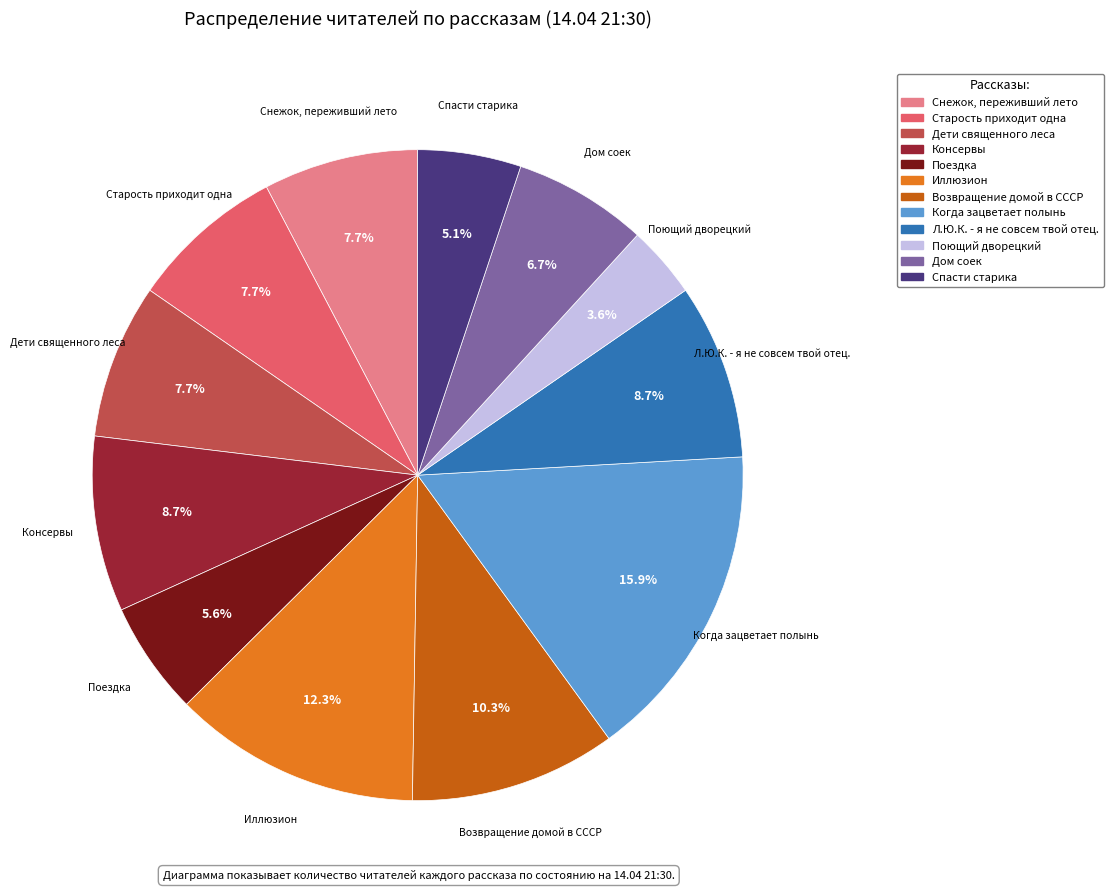

To the nearest percent, what is the difference between the largest and smallest slice percentages?

12%